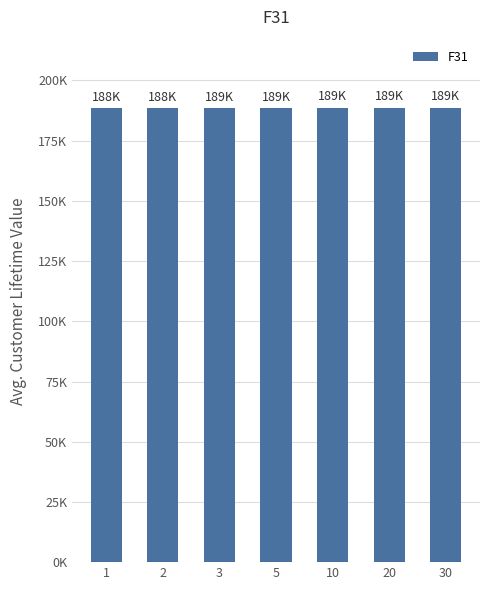

What is the maximum value shown in the chart?

188643